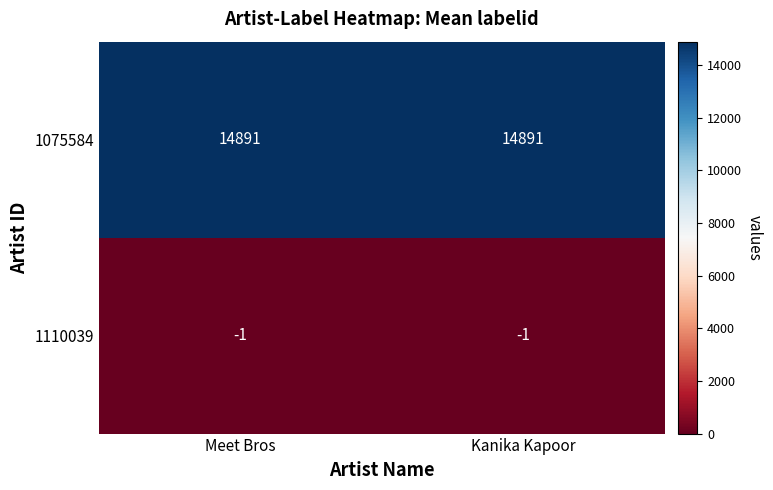

Rank the series by their maximum value, from highest to lowest.

1075584, 1110039